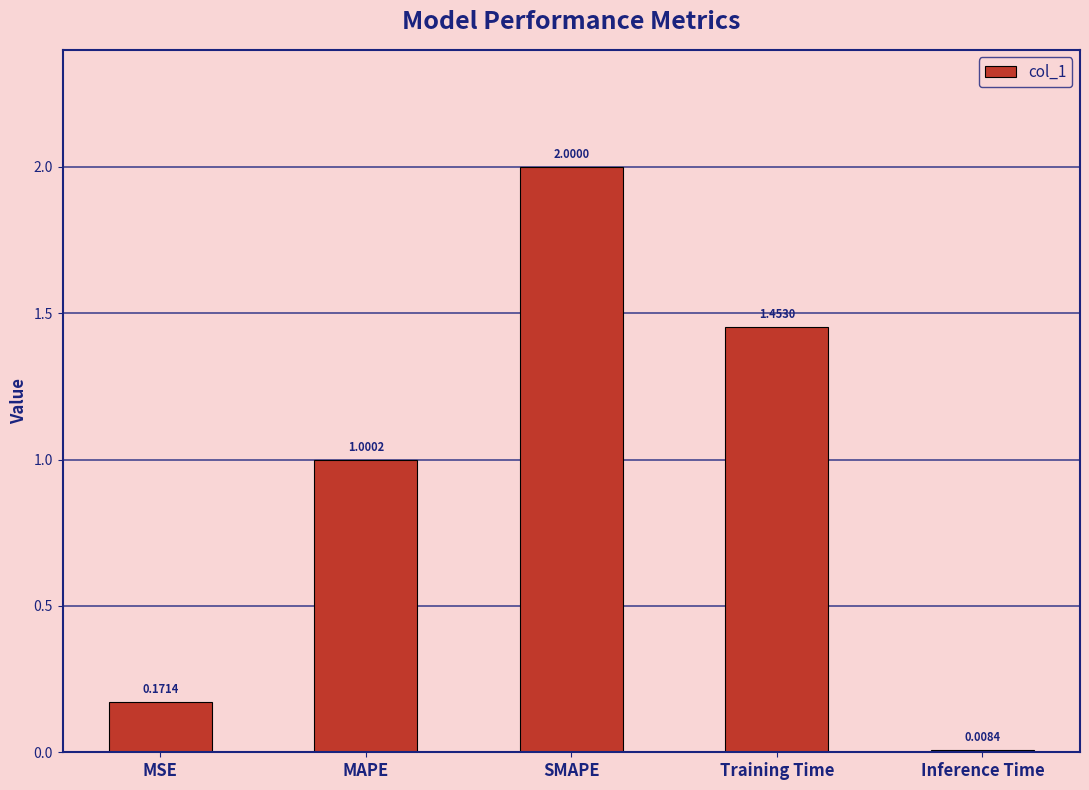

Rank the categories by value from lowest to highest.

Inference Time, MSE, MAPE, Training Time, SMAPE